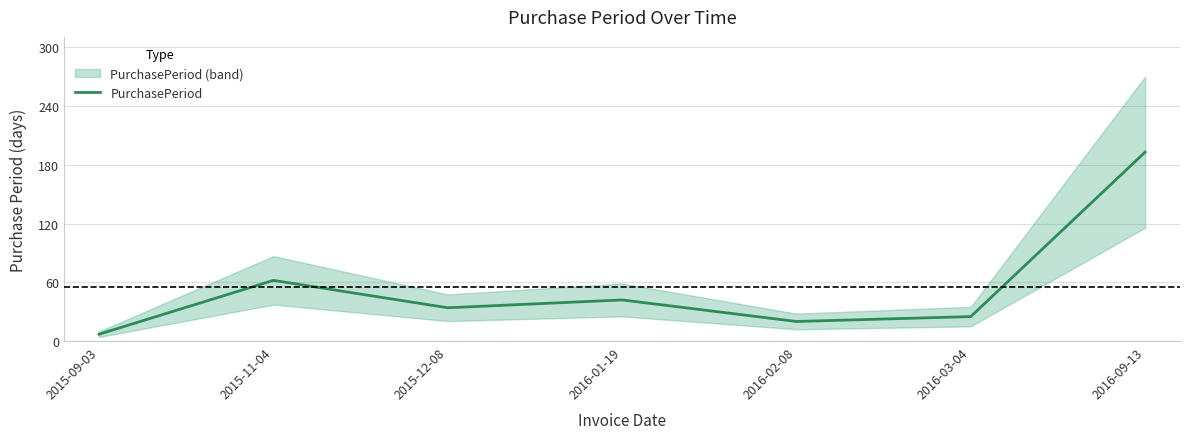

Which label corresponds to the largest value in the chart?

2016-09-13